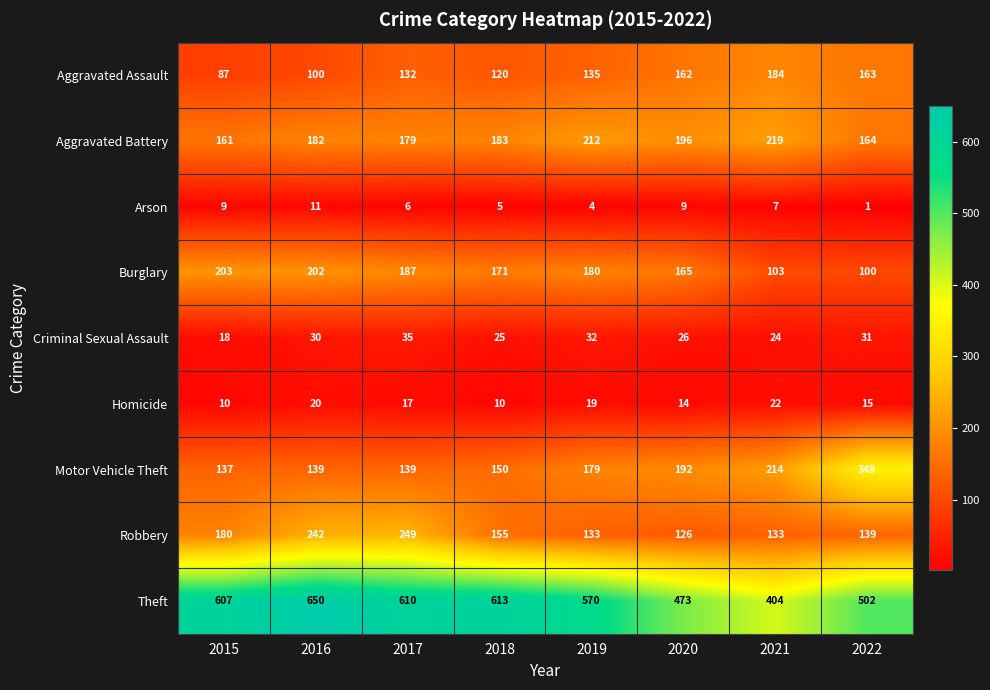

Which label corresponds to the largest value in the chart?

2016